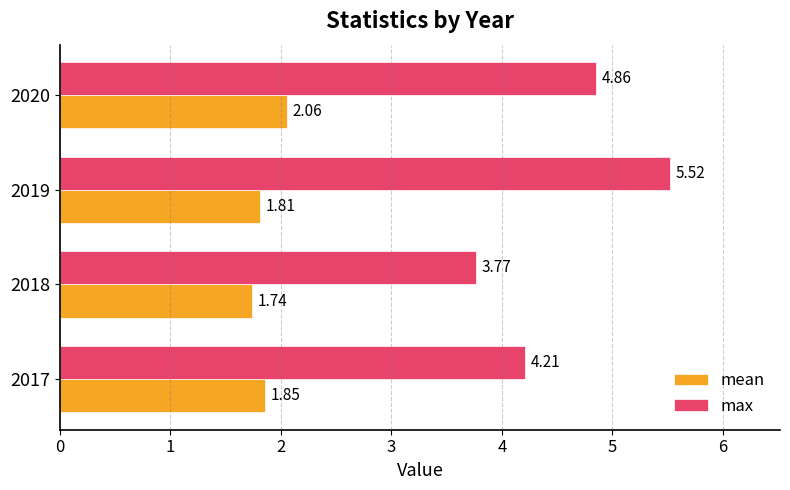

Which series changed the most between 2017 and 2020?

max